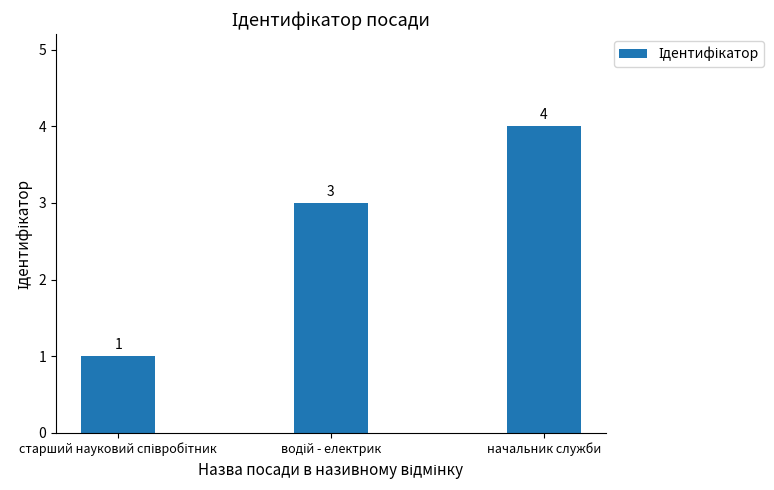

What is the value of the 2nd bar from the left?

3